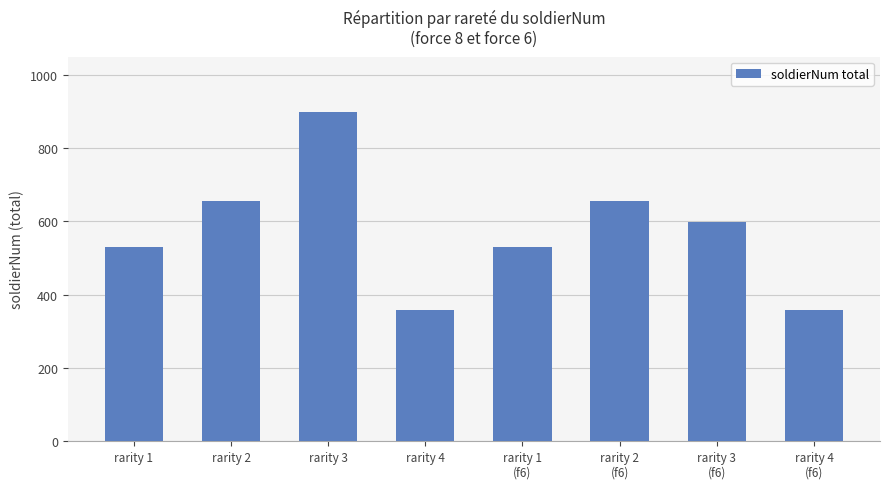

What is the sum of the values at rarity 4 and rarity 2?

1015